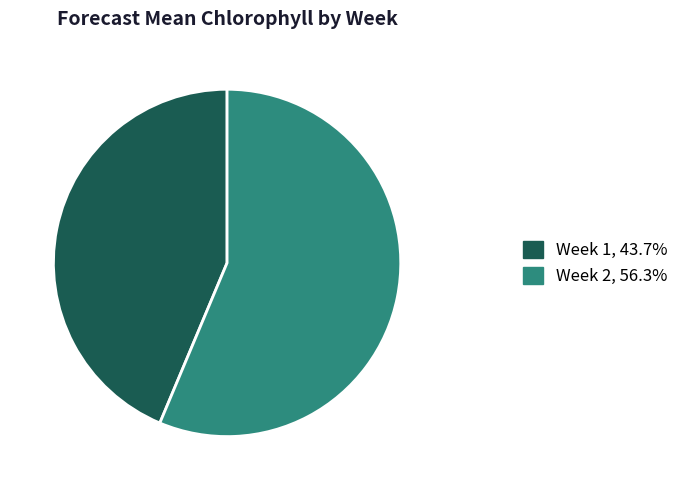

Is it true that Week 1 is 56% of the pie?

False